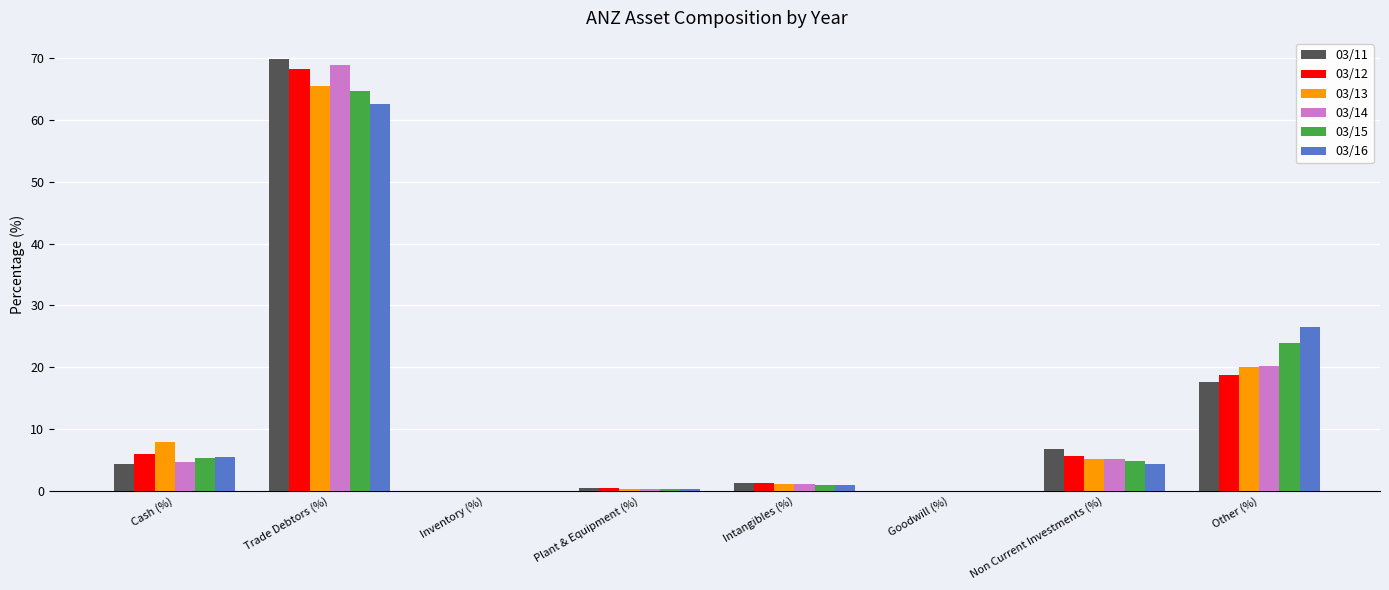

The 03/16 series shows 4.3 at Non Current Investments (%). True or false?

True